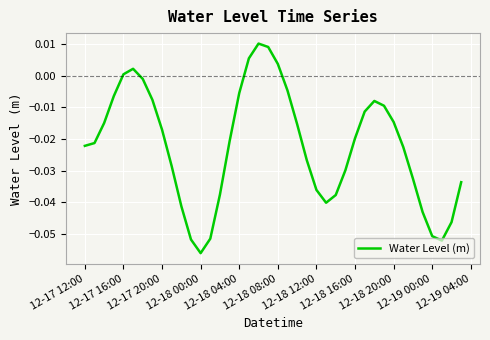

Does the chart display data point markers on the line(s)?

No